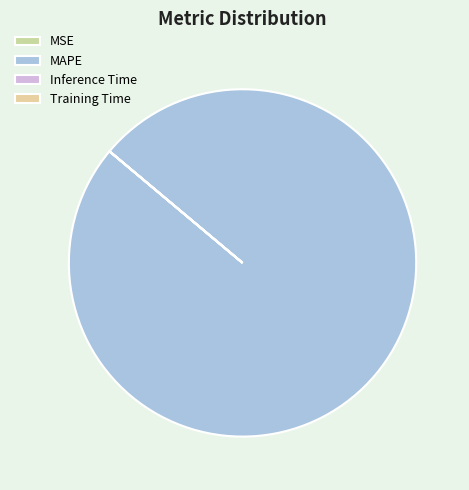

Does Inference Time represent more than half of the total?

No